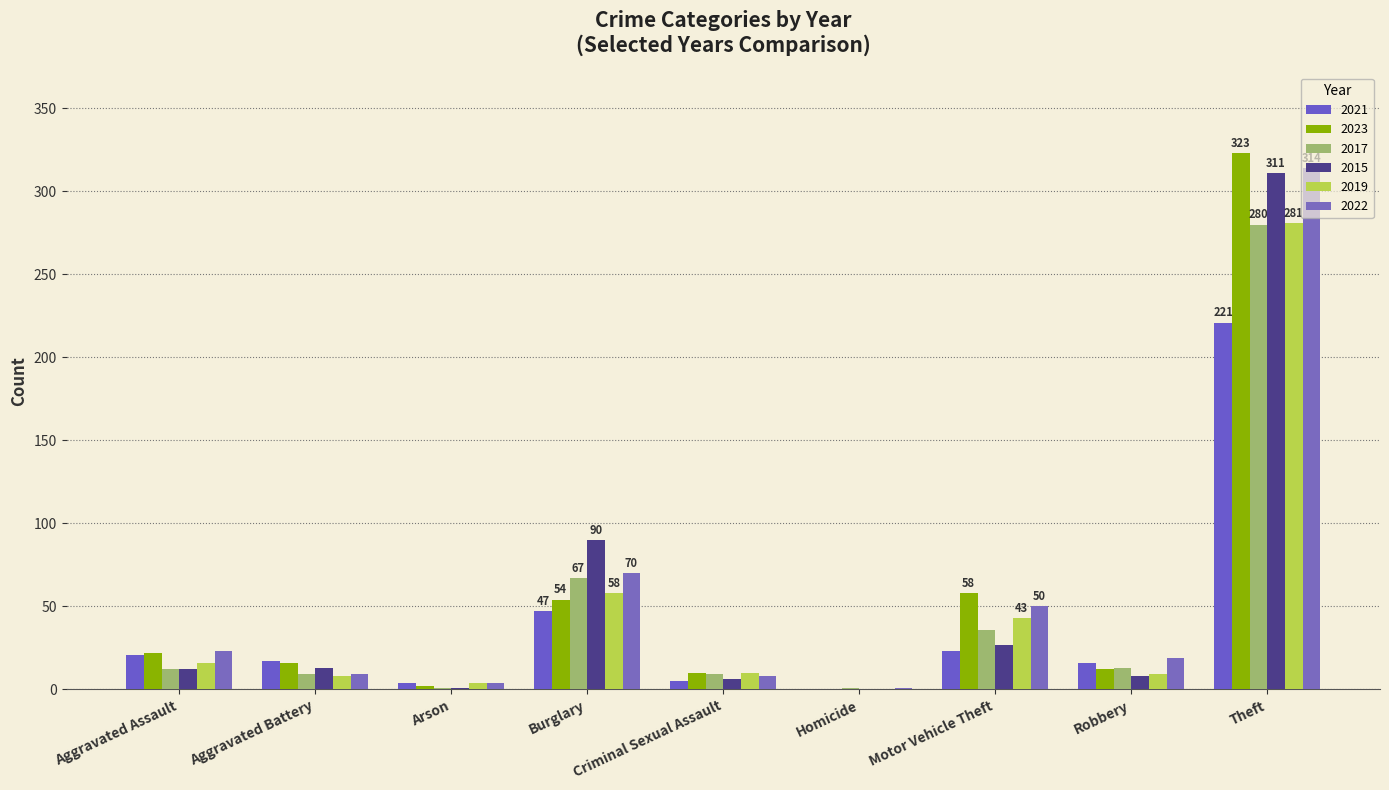

Which series has the largest range (max minus min)?

2023